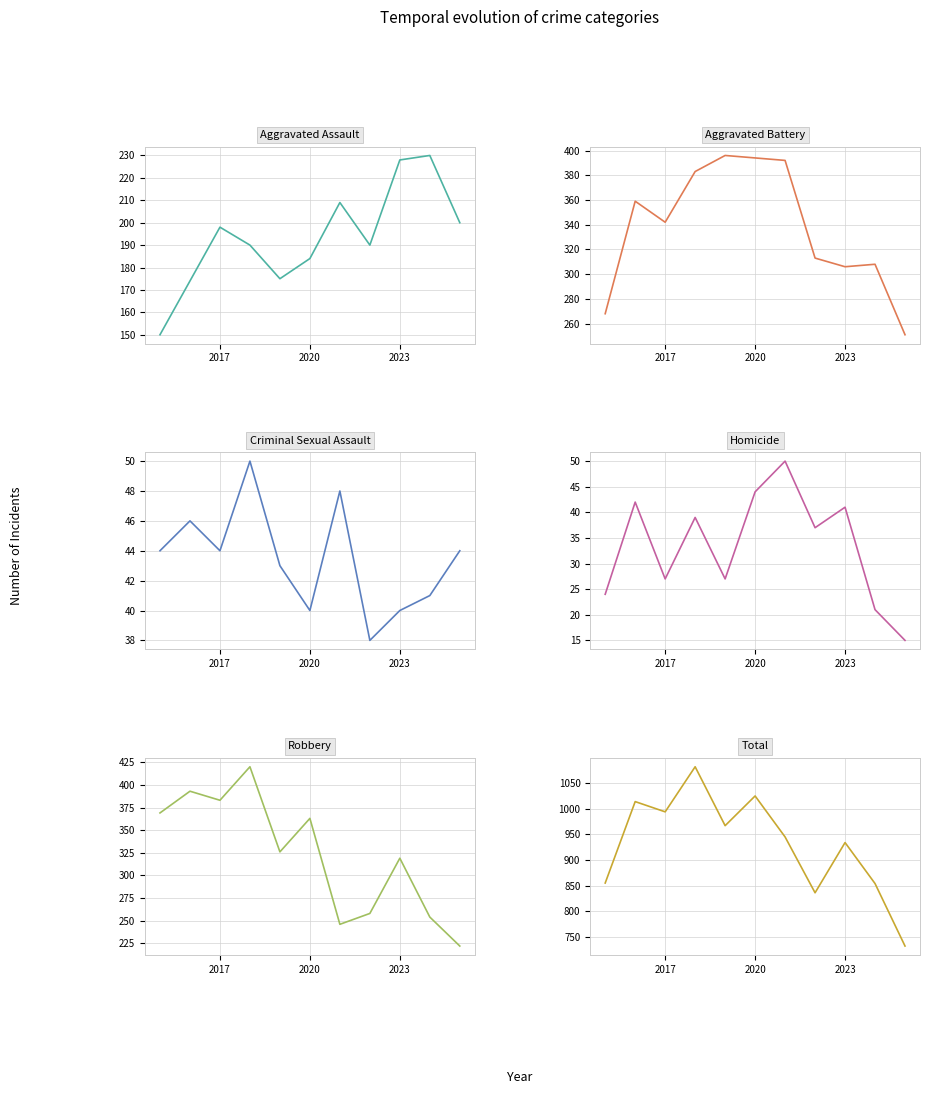

How many interior local valleys does the Aggravated Assault series have?

2